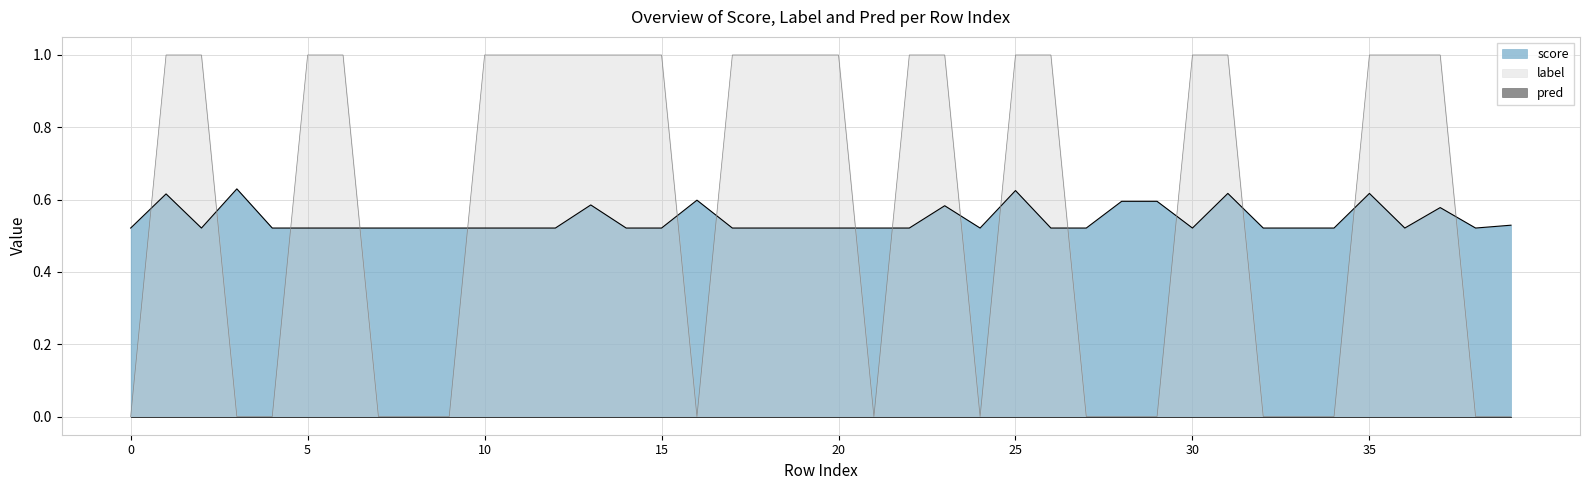

Which series has the largest range (max minus min)?

label